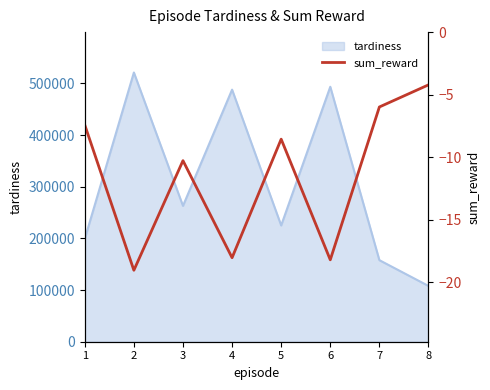

True or false: the data shows -6.0 at 7.

True